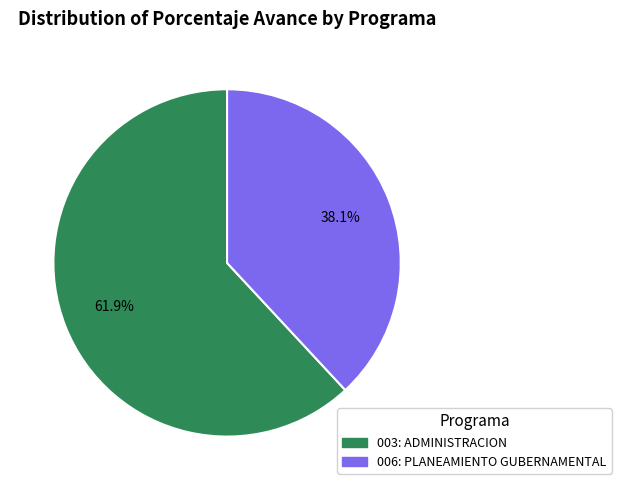

Rank the categories by value from highest to lowest.

003: ADMINISTRACION, 006: PLANEAMIENTO GUBERNAMENTAL